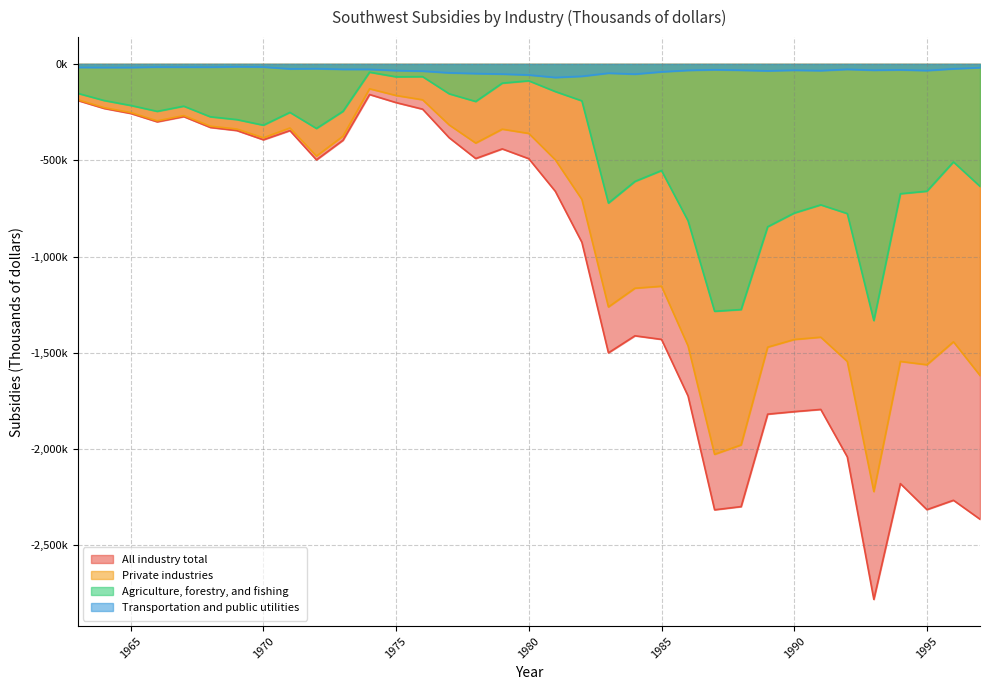

List the series in order of their peak value, lowest first.

All industry total, Private industries, Agriculture, forestry, and fishing, Transportation and public utilities